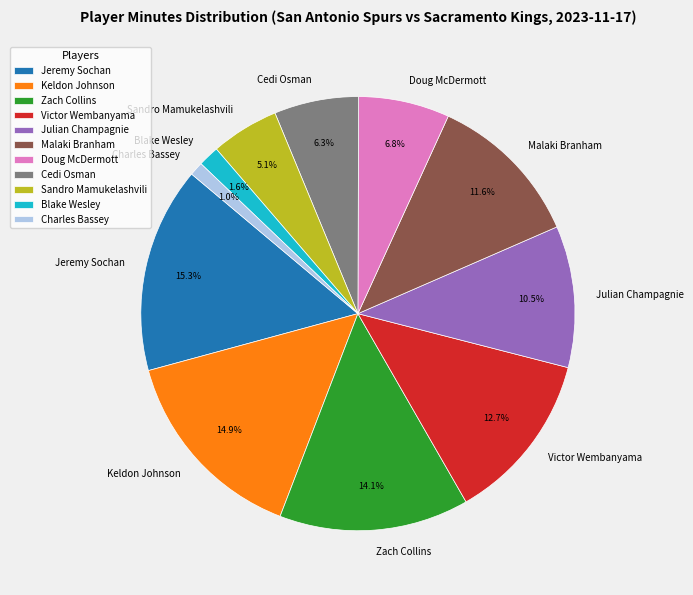

Combined, what portion of the pie is Blake Wesley and Julian Champagnie?

12.1%